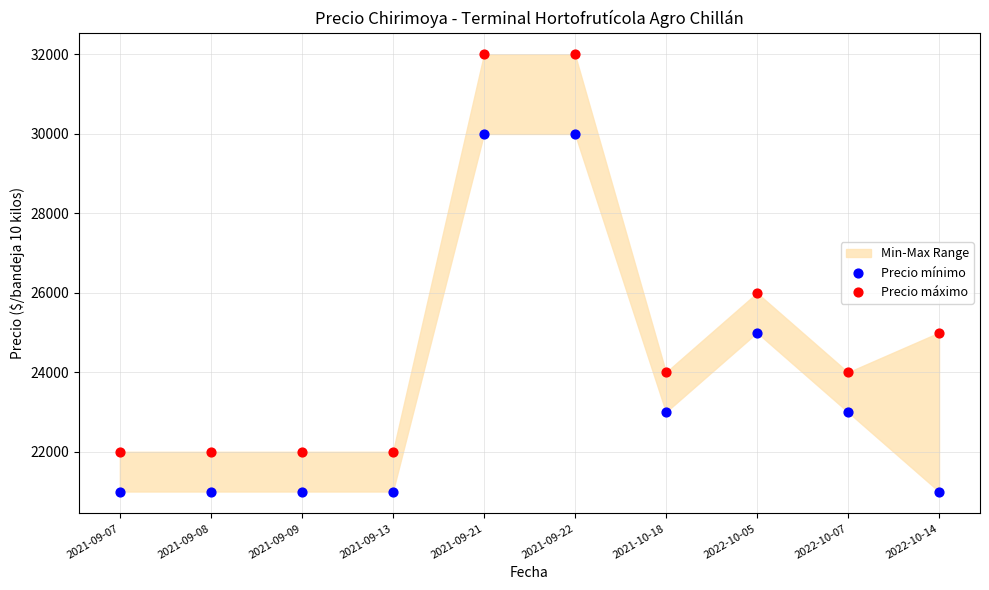

Across all data points, what is the range of Y values (max minus min)?

11000